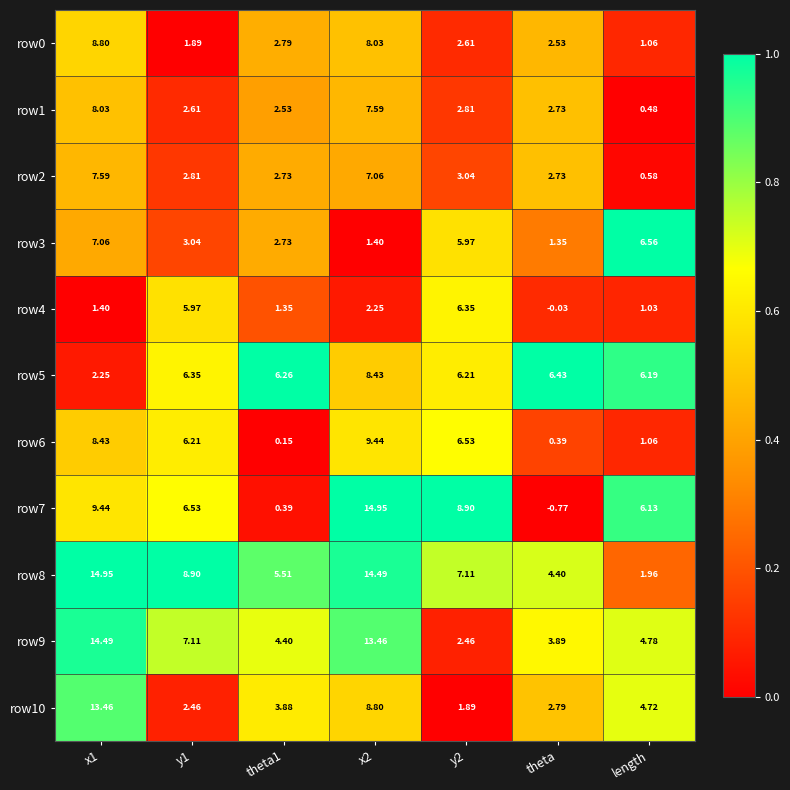

Reading left to right, what are all the values shown in this chart?

row0: x1=8.8	y1=1.9	theta1=2.8	x2=8.0	y2=2.6	theta=2.5	length=1.1
row1: x1=8.0	y1=2.6	theta1=2.5	x2=7.6	y2=2.8	theta=2.7	length=0.5
row2: x1=7.6	y1=2.8	theta1=2.7	x2=7.1	y2=3.0	theta=2.7	length=0.6
row3: x1=7.1	y1=3.0	theta1=2.7	x2=1.4	y2=6.0	theta=1.4	length=6.6
row4: x1=1.4	y1=6.0	theta1=1.4	x2=2.2	y2=6.3	theta=-0.0	length=1.0
row5: x1=2.2	y1=6.3	theta1=6.3	x2=8.4	y2=6.2	theta=6.4	length=6.2
row6: x1=8.4	y1=6.2	theta1=0.1	x2=9.4	y2=6.5	theta=0.4	length=1.1
row7: x1=9.4	y1=6.5	theta1=0.4	x2=14.9	y2=8.9	theta=-0.8	length=6.1
row8: x1=14.9	y1=8.9	theta1=5.5	x2=14.5	y2=7.1	theta=4.4	length=2.0
row9: x1=14.5	y1=7.1	theta1=4.4	x2=13.5	y2=2.5	theta=3.9	length=4.8
row10: x1=13.5	y1=2.5	theta1=3.9	x2=8.8	y2=1.9	theta=2.8	length=4.7